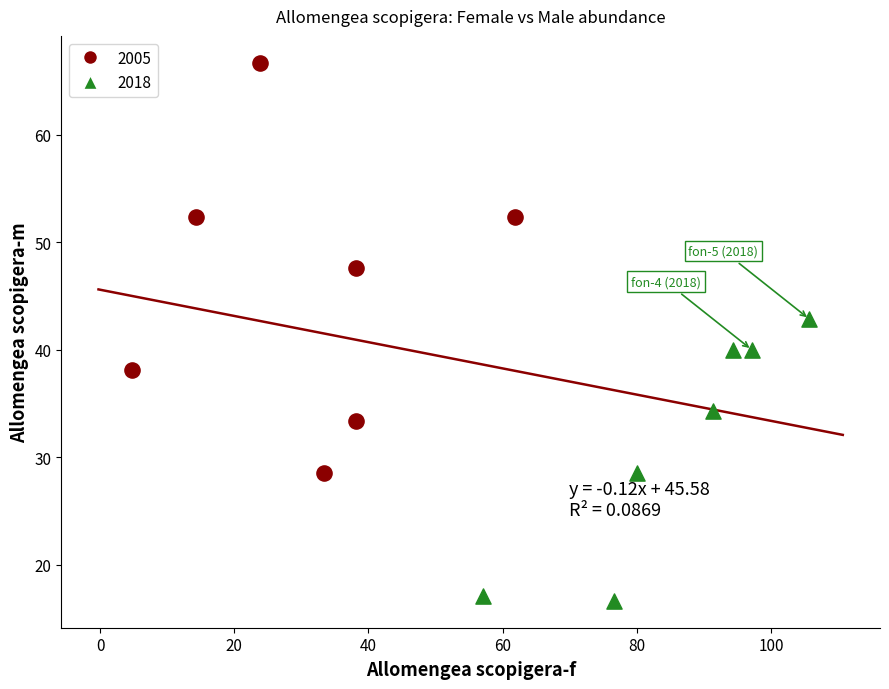

Which series has the largest Y range (max minus min)?

2005